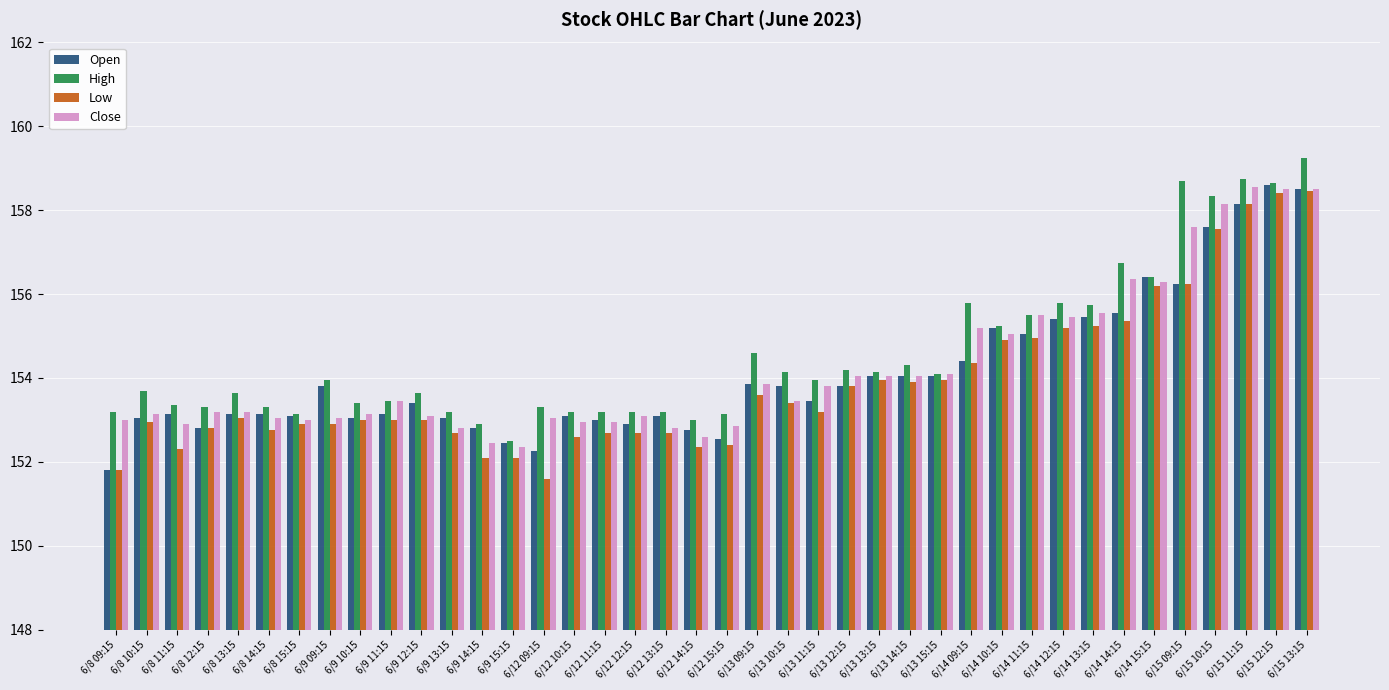

Is it true that High equals 91.2 at 6/8 14:15?

False